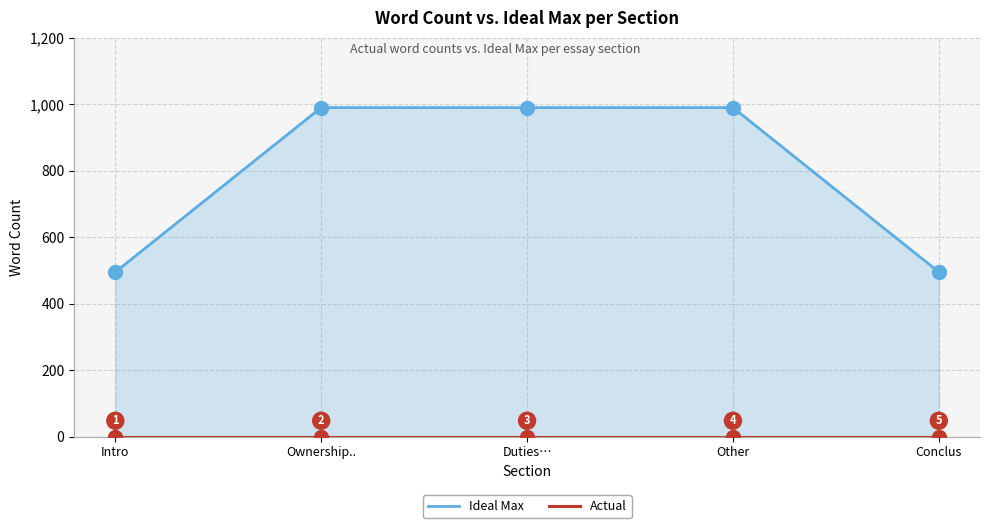

Which category has the lowest value in the Actual series?

Intro